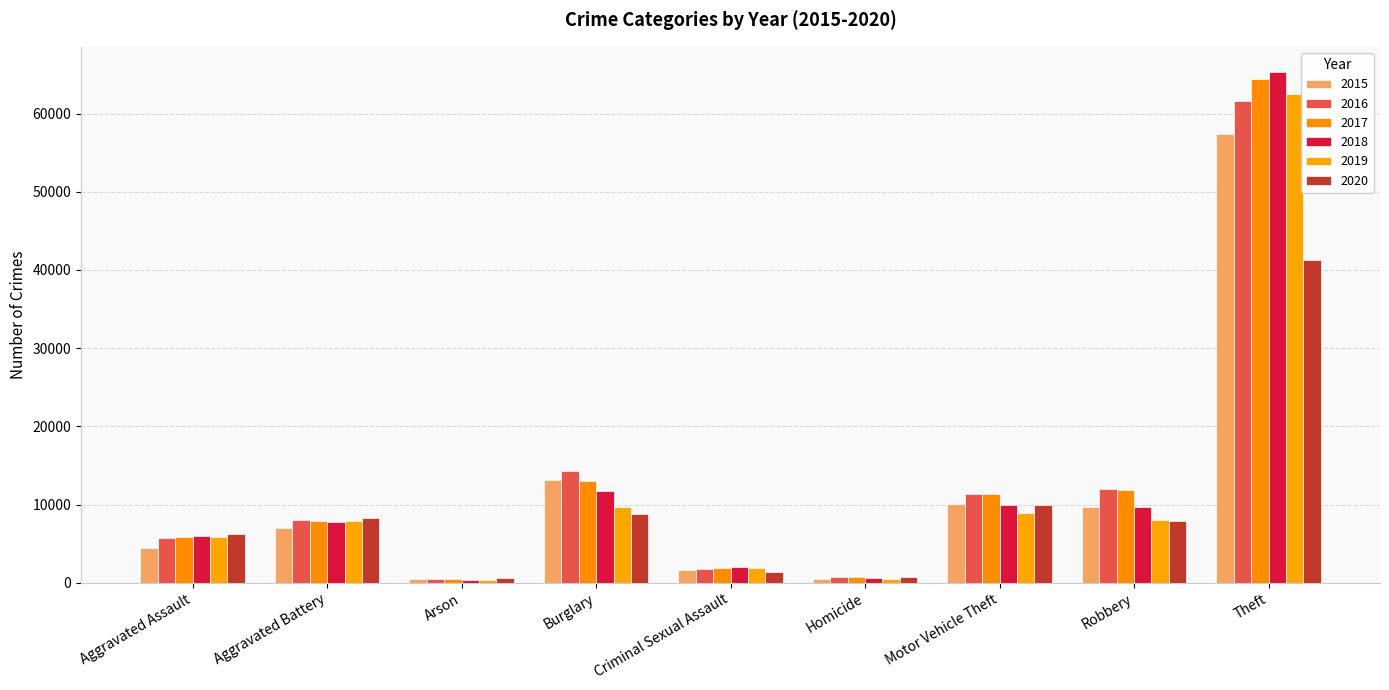

The 2020 series shows 5215 at Motor Vehicle Theft. True or false?

False